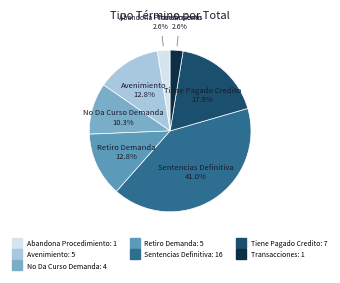

What percentage is NOT represented by No Da Curso Demanda?

89.7%